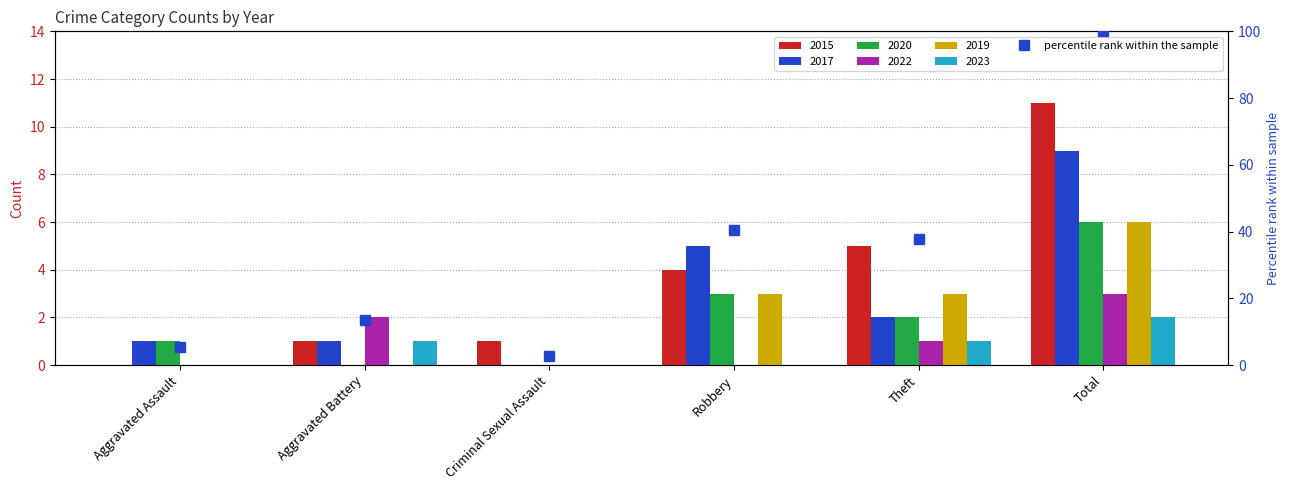

Which label corresponds to the largest value in the chart?

Total